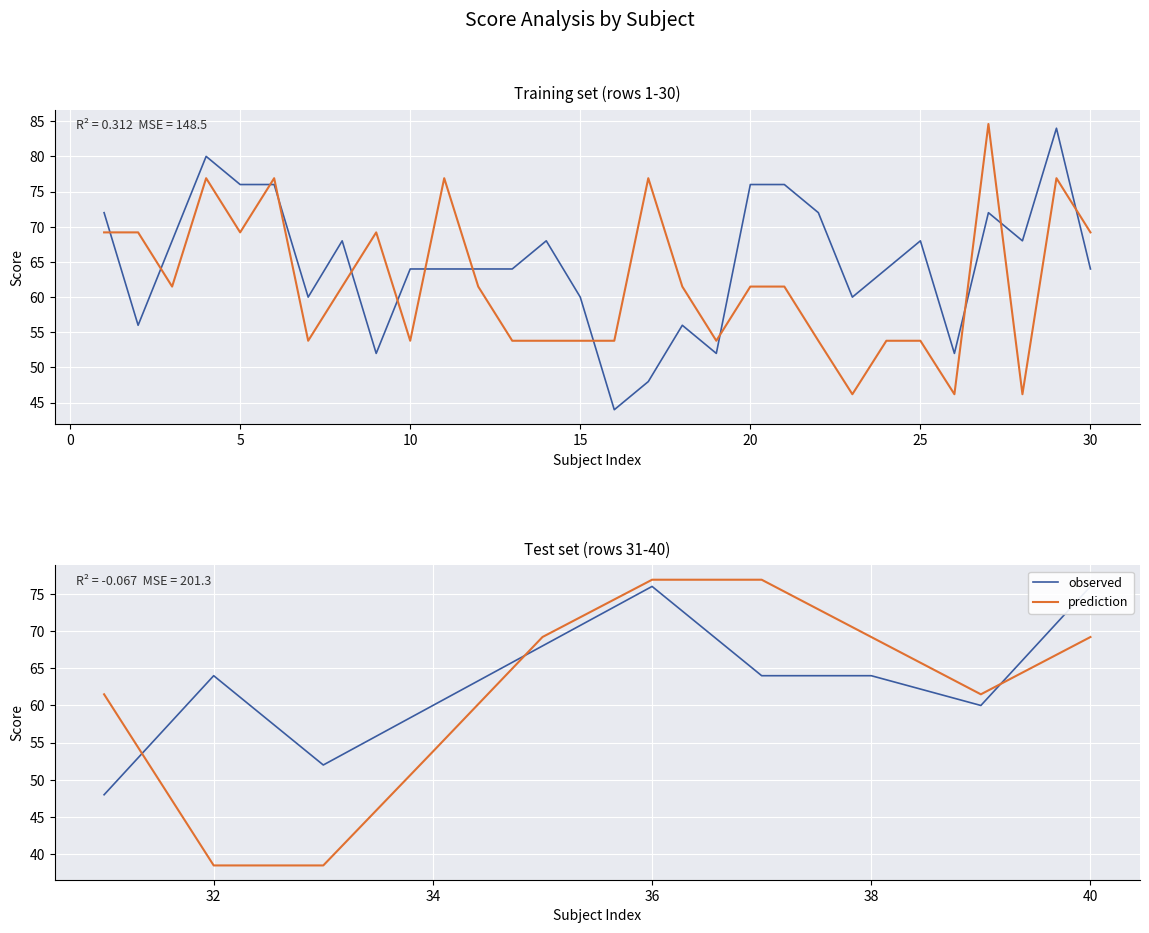

What is the difference between the maximum and minimum values in the observed series?

28.0